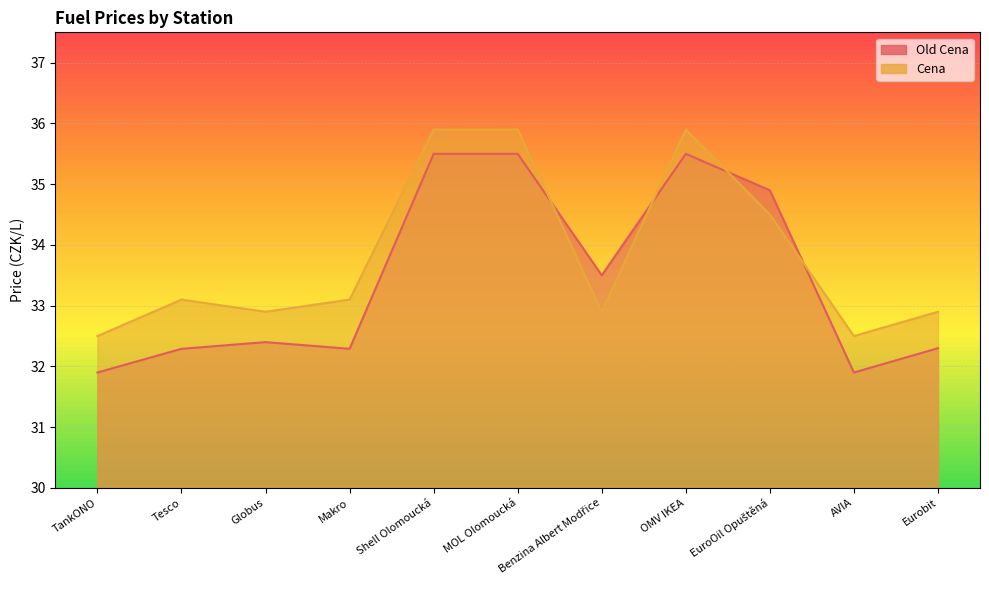

Reading left to right, what are all the values shown in this chart?

Old Cena: TankONO=31.9	Tesco=32.3	Globus=32.4	Makro=32.3	Shell Olomoucká=35.5	MOL Olomoucká=35.5	Benzina Albert Modřice=33.5	OMV IKEA=35.5	EuroOil Opuštěná=34.9	AVIA=31.9	Eurobit=32.3
Cena: TankONO=32.5	Tesco=33.1	Globus=32.9	Makro=33.1	Shell Olomoucká=35.9	MOL Olomoucká=35.9	Benzina Albert Modřice=32.9	OMV IKEA=35.9	EuroOil Opuštěná=34.5	AVIA=32.5	Eurobit=32.9